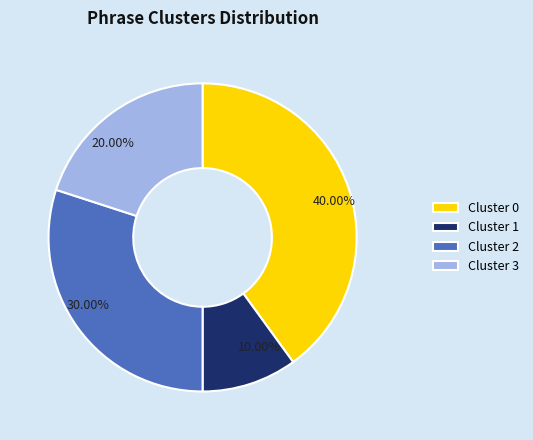

Approximately how many times larger is the value at Cluster 3 compared to Cluster 0?

0.5